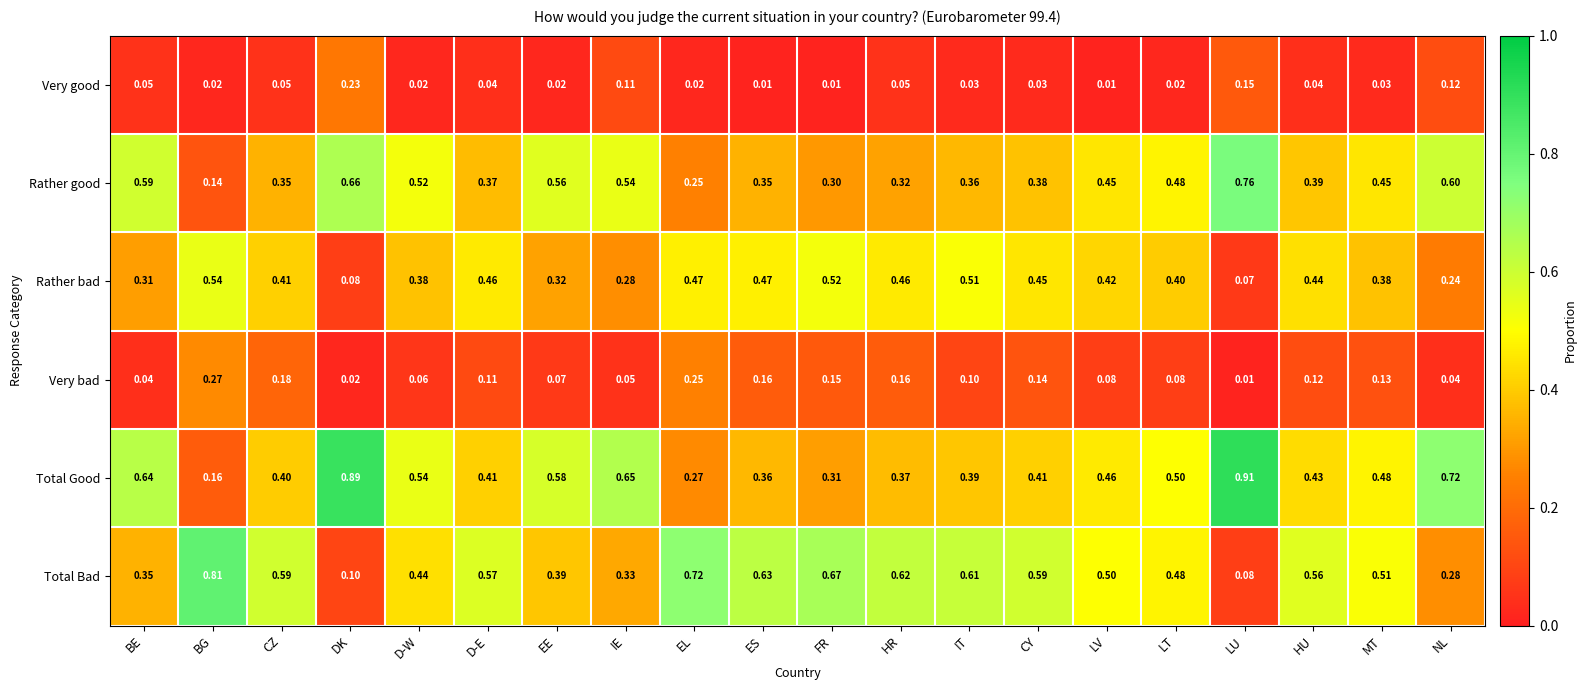

Which series has the largest total across all categories?

Total Good